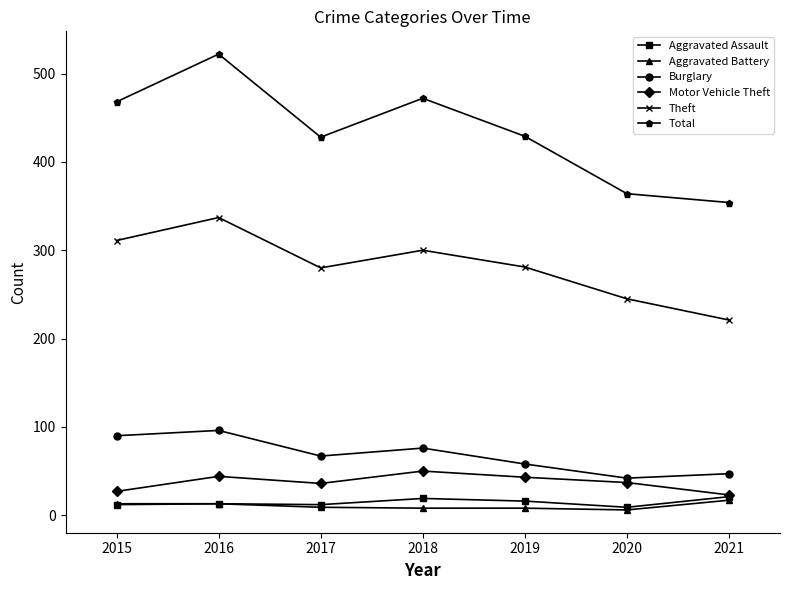

What are all the series names shown in the legend?

Aggravated Assault, Aggravated Battery, Burglary, Motor Vehicle Theft, Theft, Total